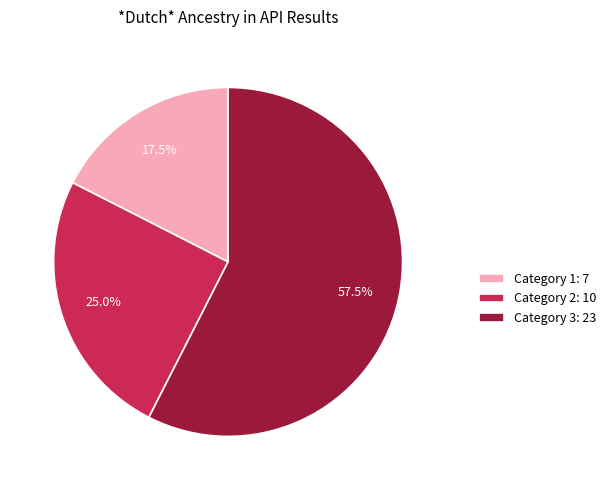

How many segments does this pie chart have?

3